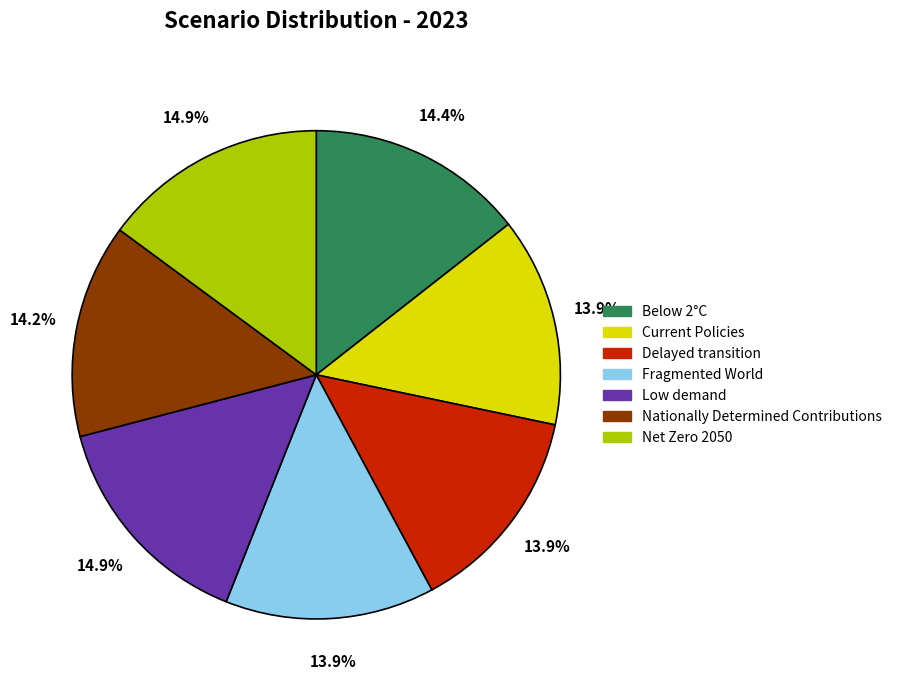

Is Fragmented World the majority of the pie?

No